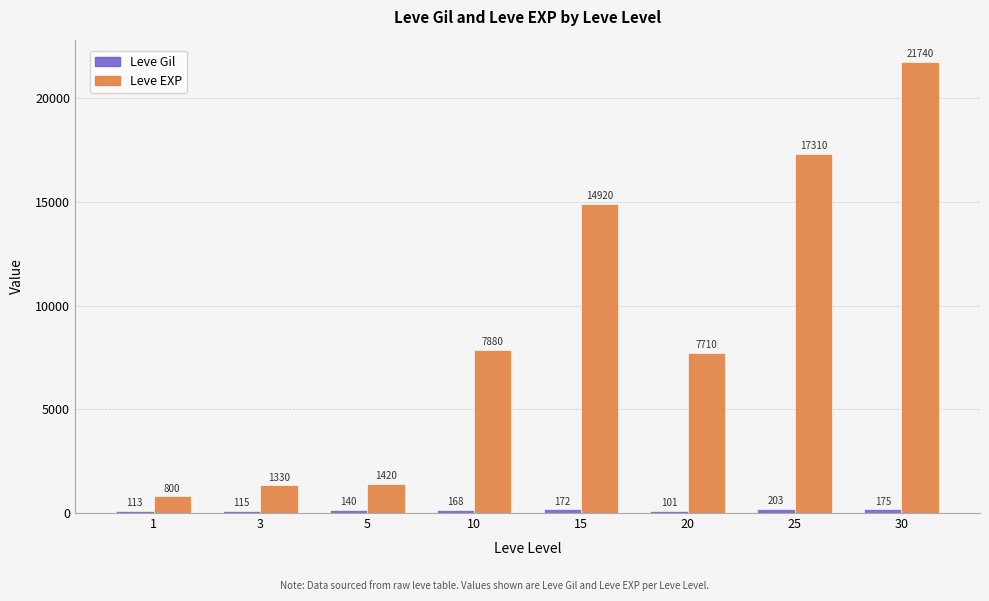

Which series has the largest range (max minus min)?

Leve EXP